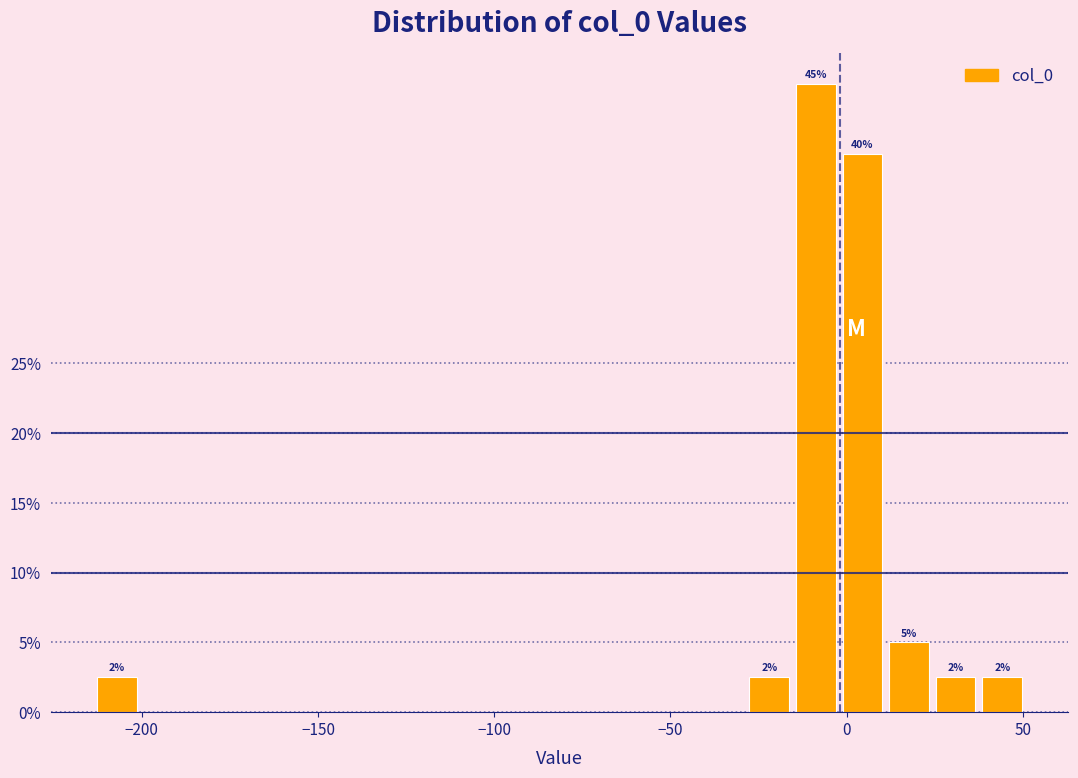

Read against the x-axis, roughly where is the centre of the tallest bar?

-10